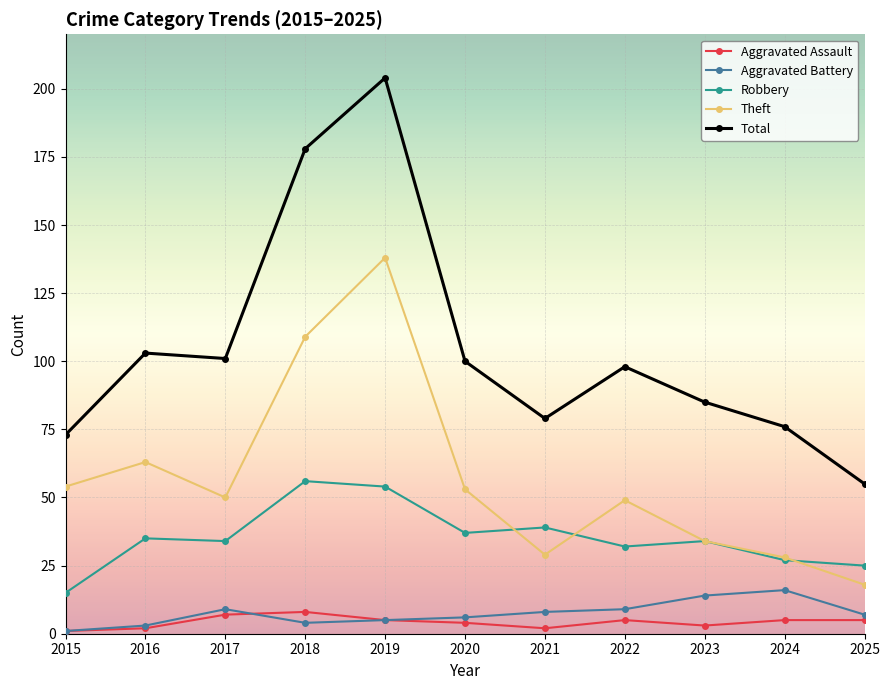

Between 2020 and 2025, which series saw the biggest shift?

Total